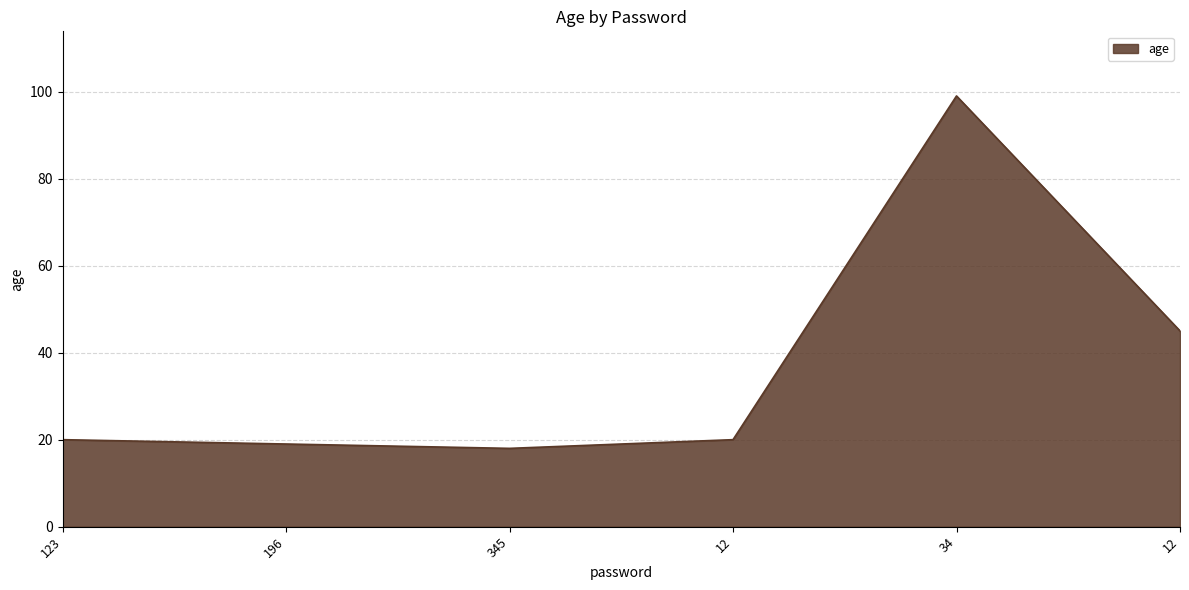

Which category has the highest value across all series?

34